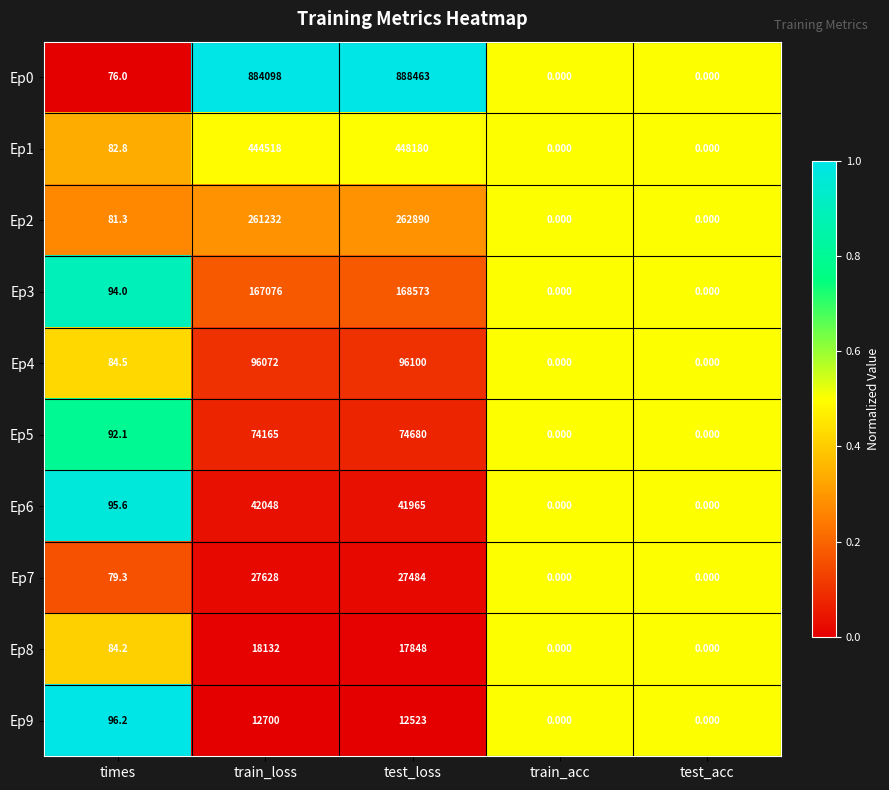

At which label does Ep1 reach its peak?

test_loss